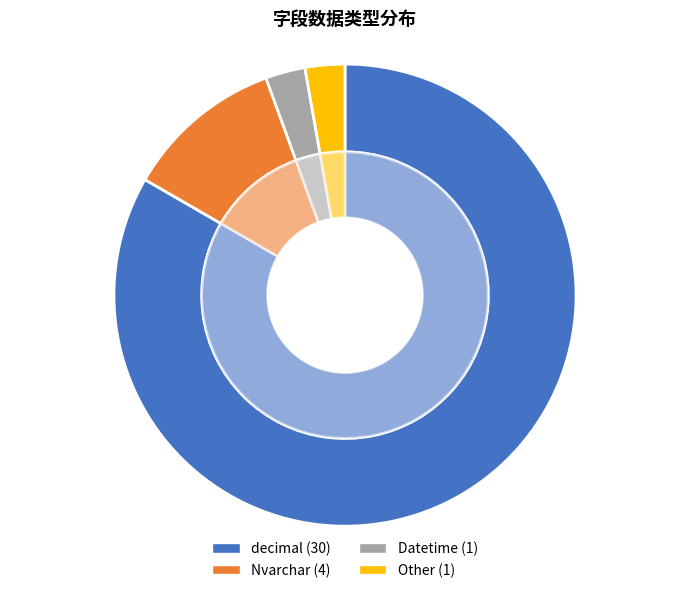

Rank the categories by value from highest to lowest.

decimal, Nvarchar, Datetime, Other